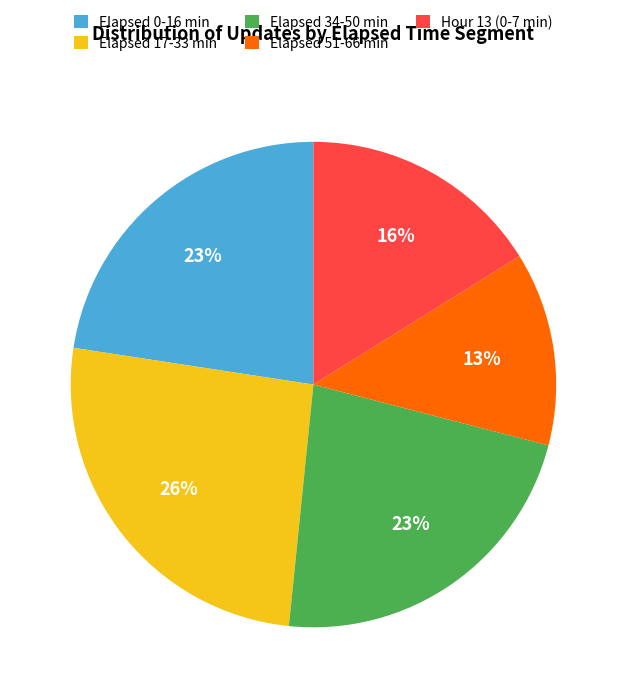

Approximately how many times larger is the value at Elapsed 0-16 min compared to Elapsed 51-66 min?

1.8